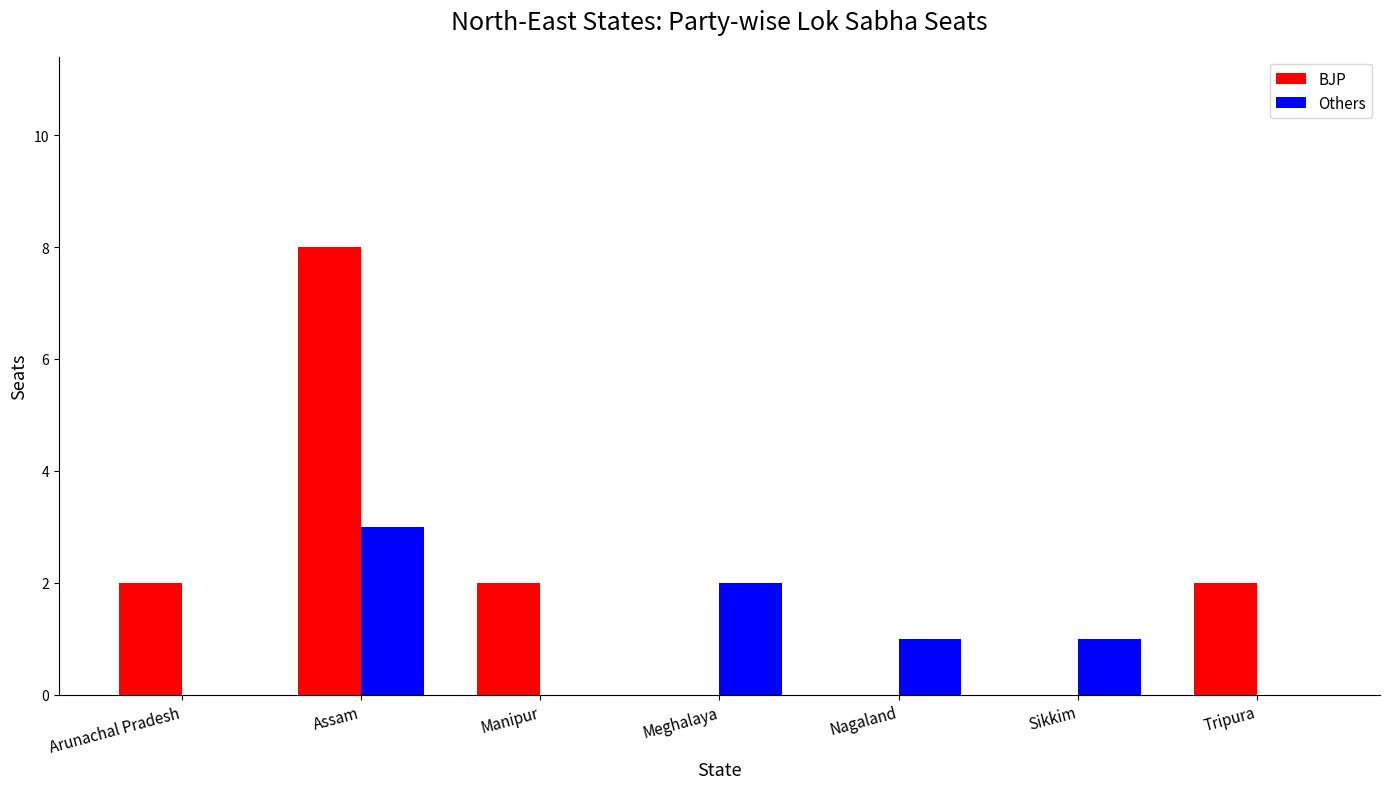

Between Assam and Manipur, which series saw the biggest shift?

BJP